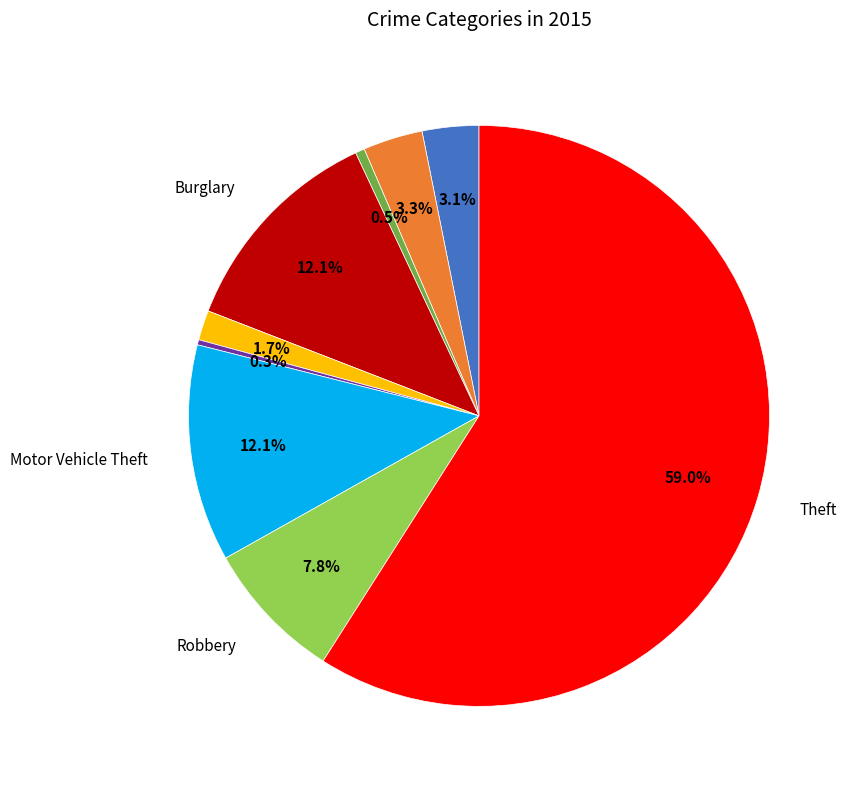

Is there any slice that represents more than half of the pie?

Yes